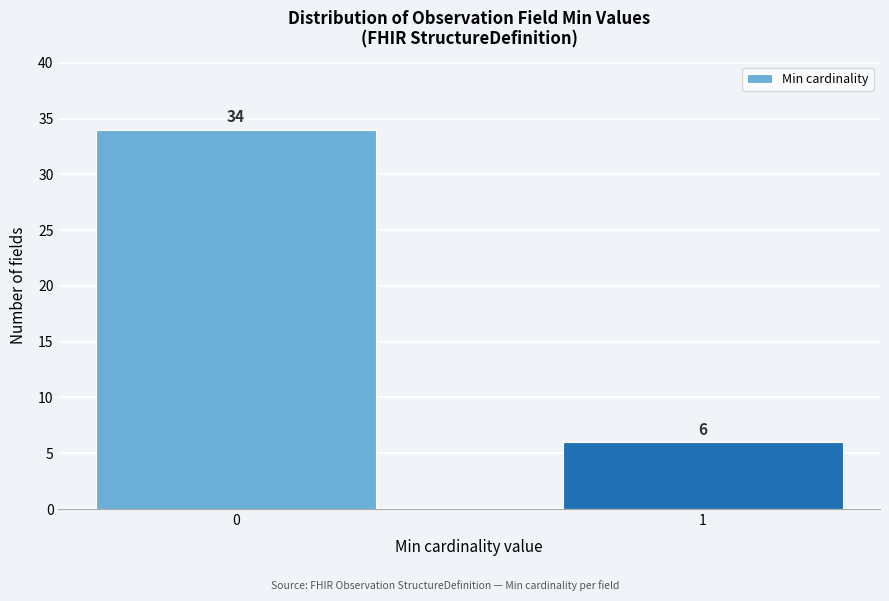

Reading left to right, extract all data points from this chart.

34	6